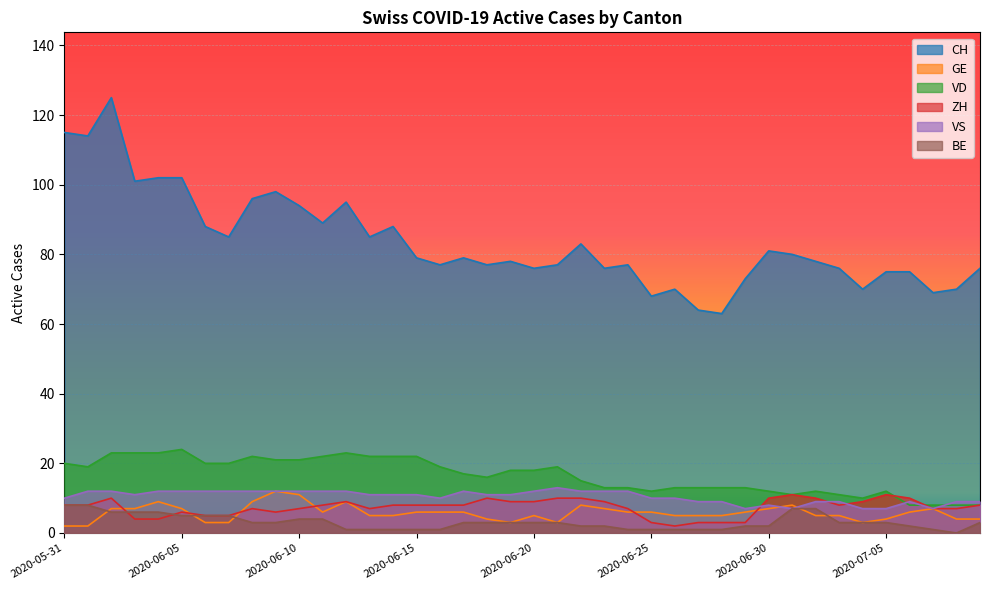

What is the minimum value for VD?

8